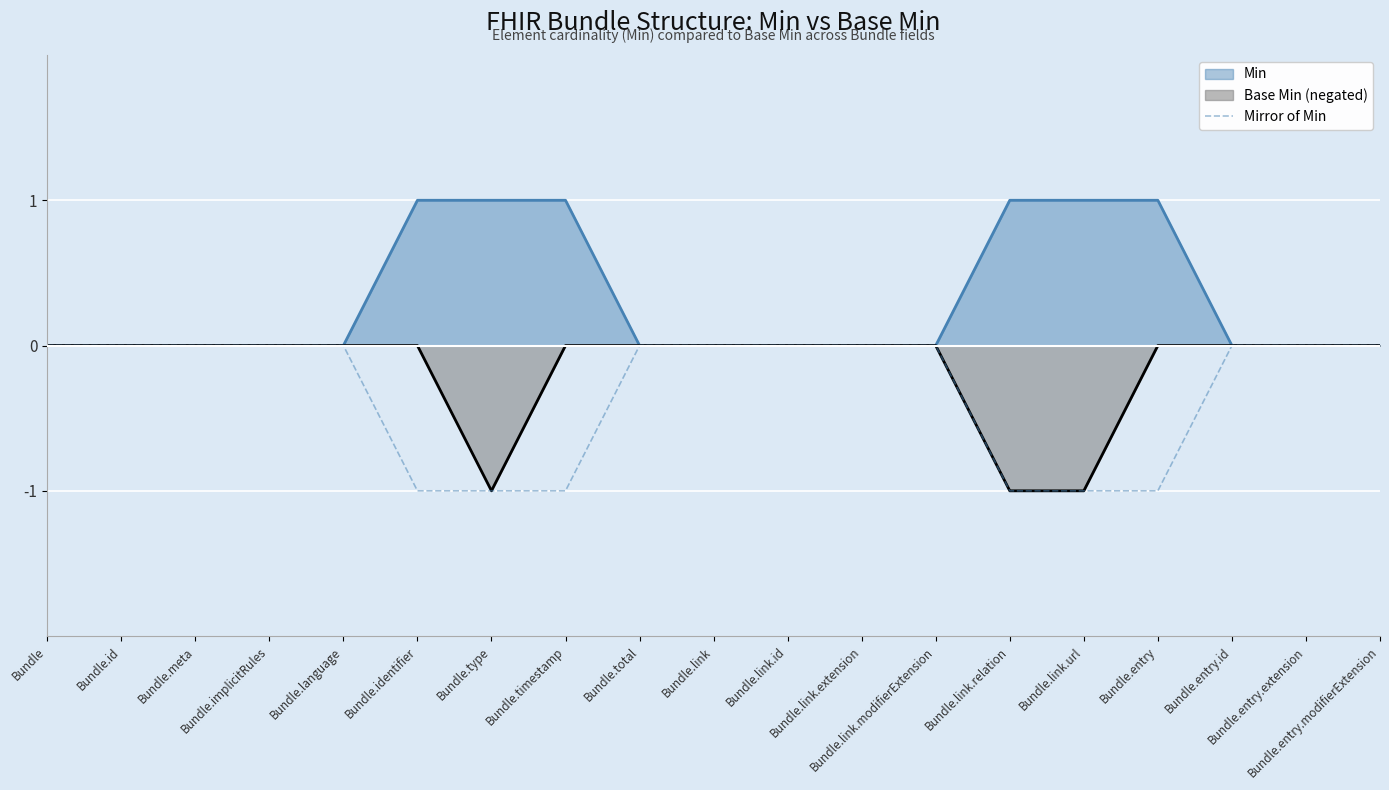

The value at Bundle.identifier is -2. True or false?

False